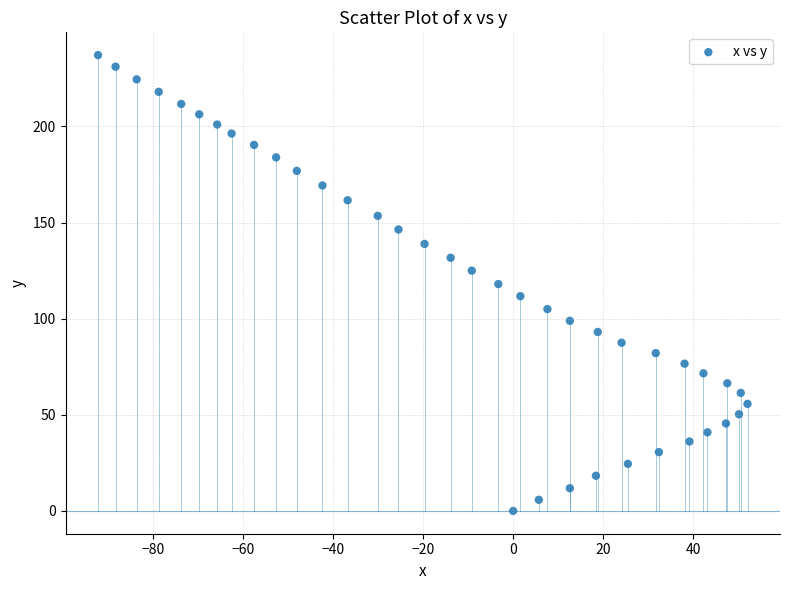

What is the range of X values (max minus min)?

144.4